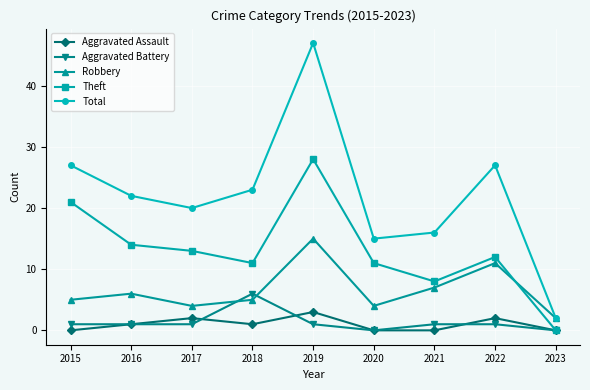

Reading left to right, what are all the values shown in this chart?

Aggravated Assault: 0	1	2	1	3	0	0	2	0
Aggravated Battery: 1	1	1	6	1	0	1	1	0
Robbery: 5	6	4	5	15	4	7	11	2
Theft: 21	14	13	11	28	11	8	12	0
Total: 27	22	20	23	47	15	16	27	2